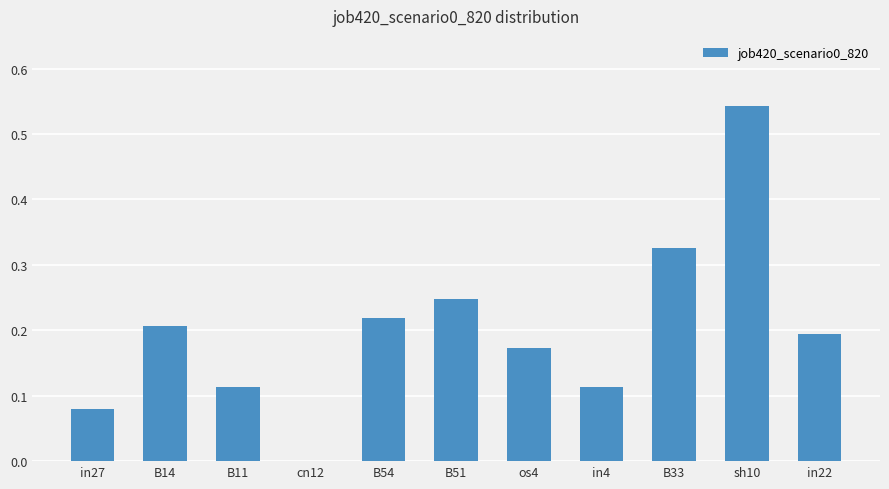

Which category has the highest value across all series?

sh10